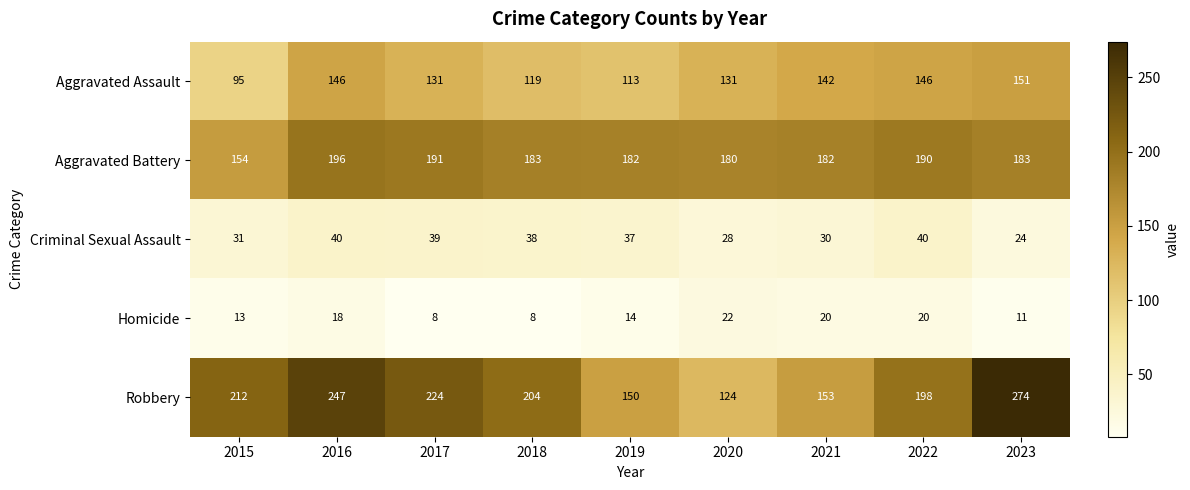

How many Homicide values are between 11 and 20?

6